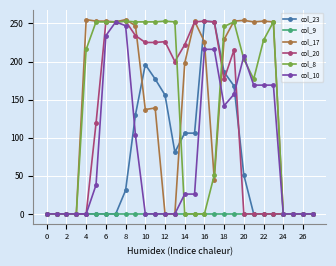

What is the value of the col_20 point at the 17th from the left?

253